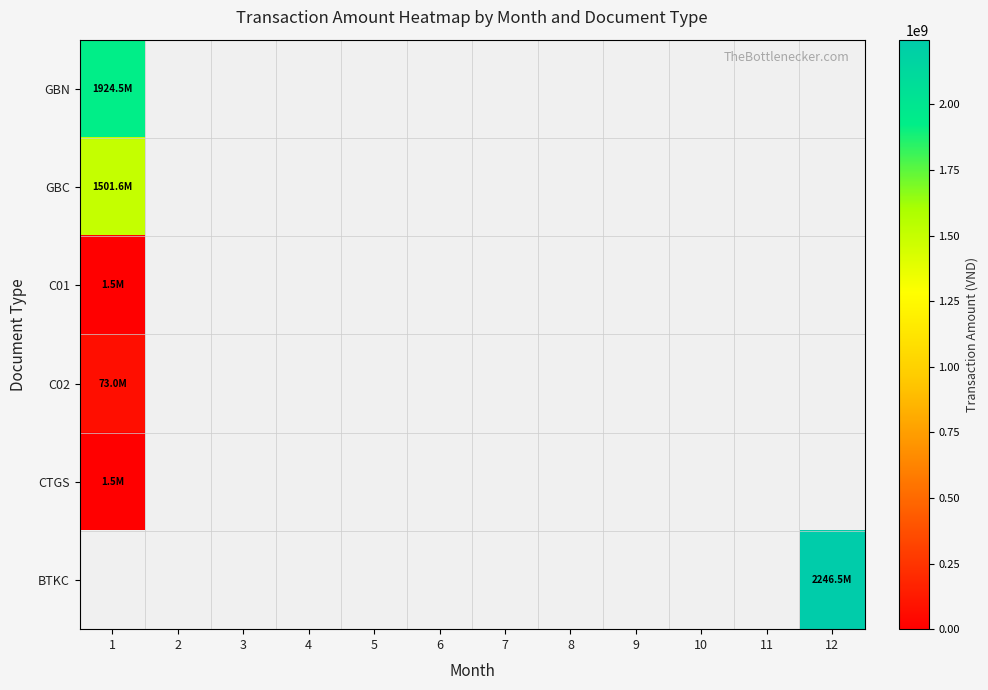

Is the value of BTKC at 9 greater than the value of CTGS at 12?

No